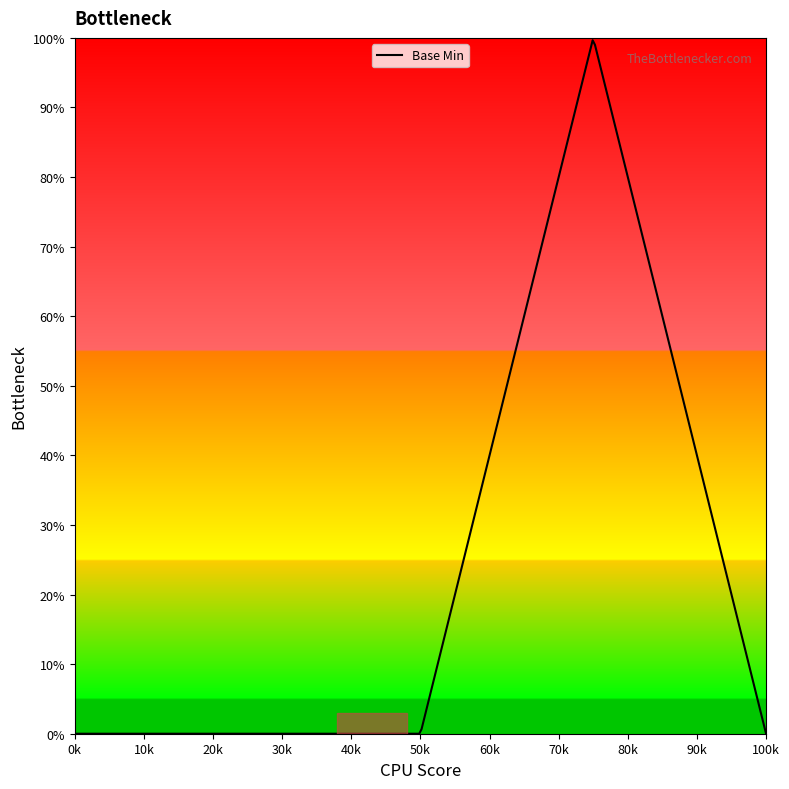

What is the greatest value displayed?

1